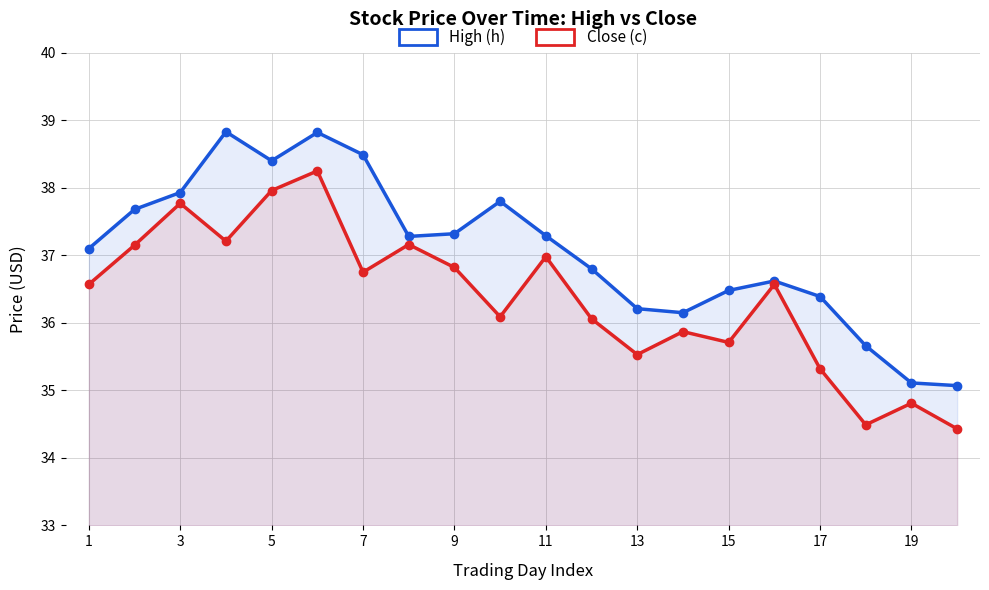

Reading left to right, extract all data points from this chart.

High (h): 37.1	37.7	37.9	38.8	38.4	38.8	38.5	37.3	37.3	37.8	37.3	36.8	36.2	36.1	36.5	36.6	36.4	35.7	35.1	35.1
Close (c): 36.6	37.1	37.8	37.2	38.0	38.2	36.8	37.2	36.8	36.1	37.0	36.1	35.5	35.9	35.7	36.6	35.3	34.5	34.8	34.4